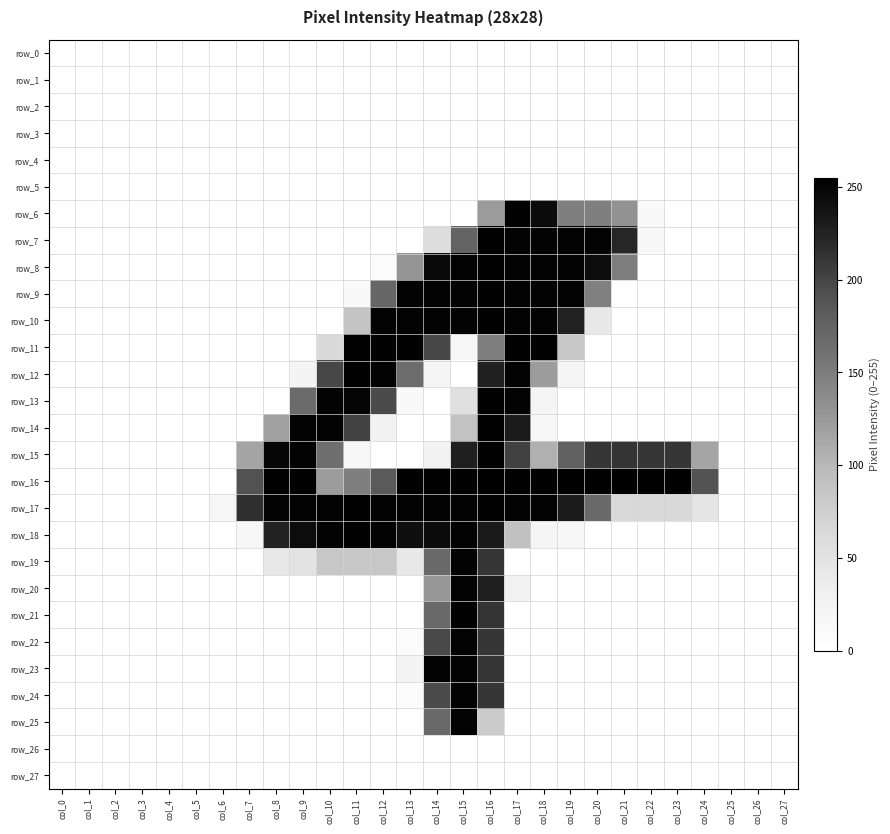

Rank the series by their maximum value, from lowest to highest.

row_0, row_1, row_2, row_3, row_4, row_5, row_26, row_27, row_19, row_20, row_22, row_23, row_24, row_25, row_6, row_7, row_8, row_9, row_10, row_12, row_13, row_14, row_15, row_17, row_18, row_21, row_11, row_16